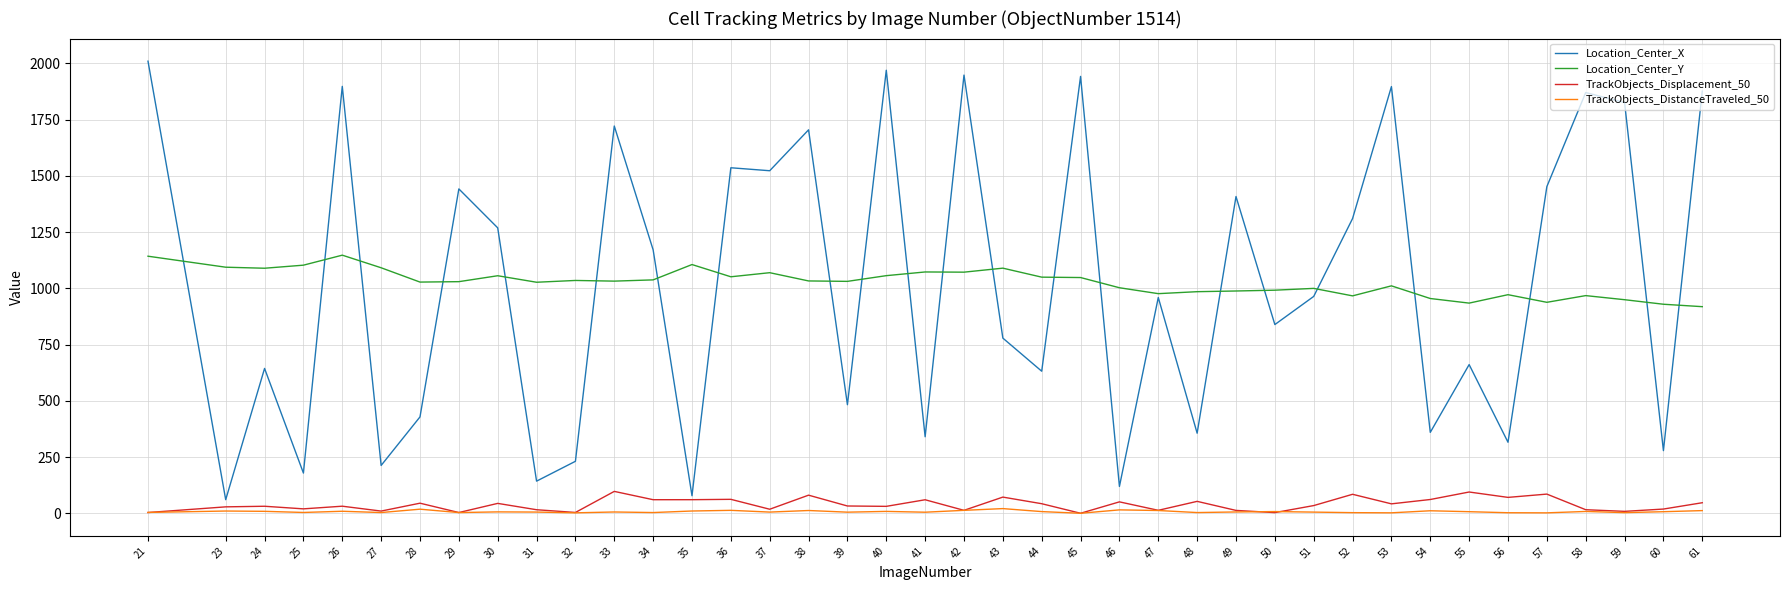

The value of Location_Center_X at 60 is 278.5. True or false?

True